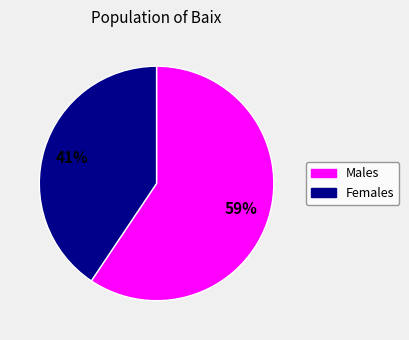

Is there any slice that represents more than half of the pie?

Yes